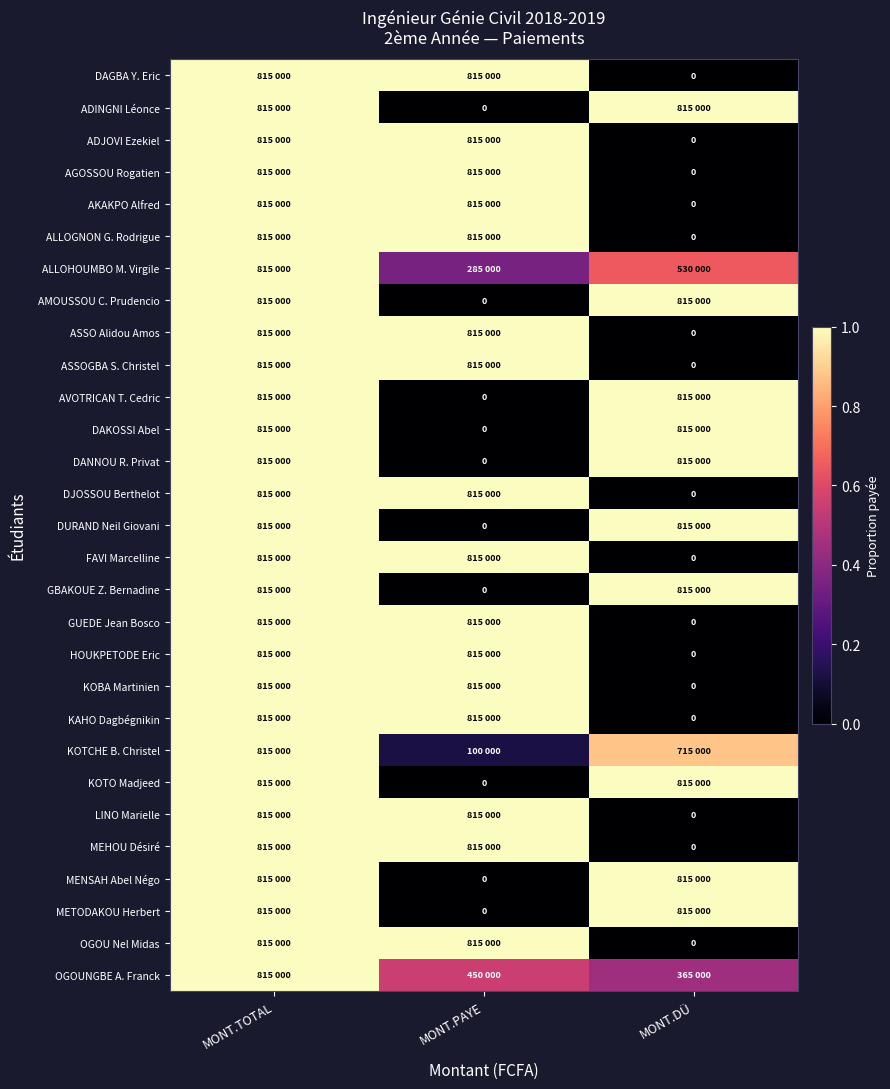

List the labels in order of HOUKPETODE Eric value, smallest first.

MONT.DÜ, MONT.TOTAL, MONT.PAYE